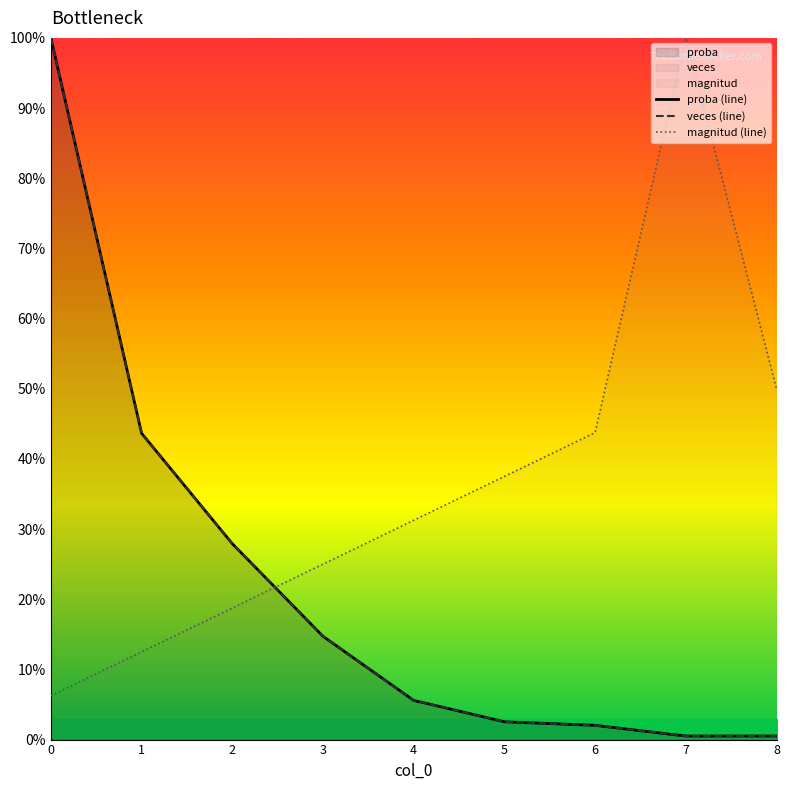

At how many categories does at least one series exceed 0?

9